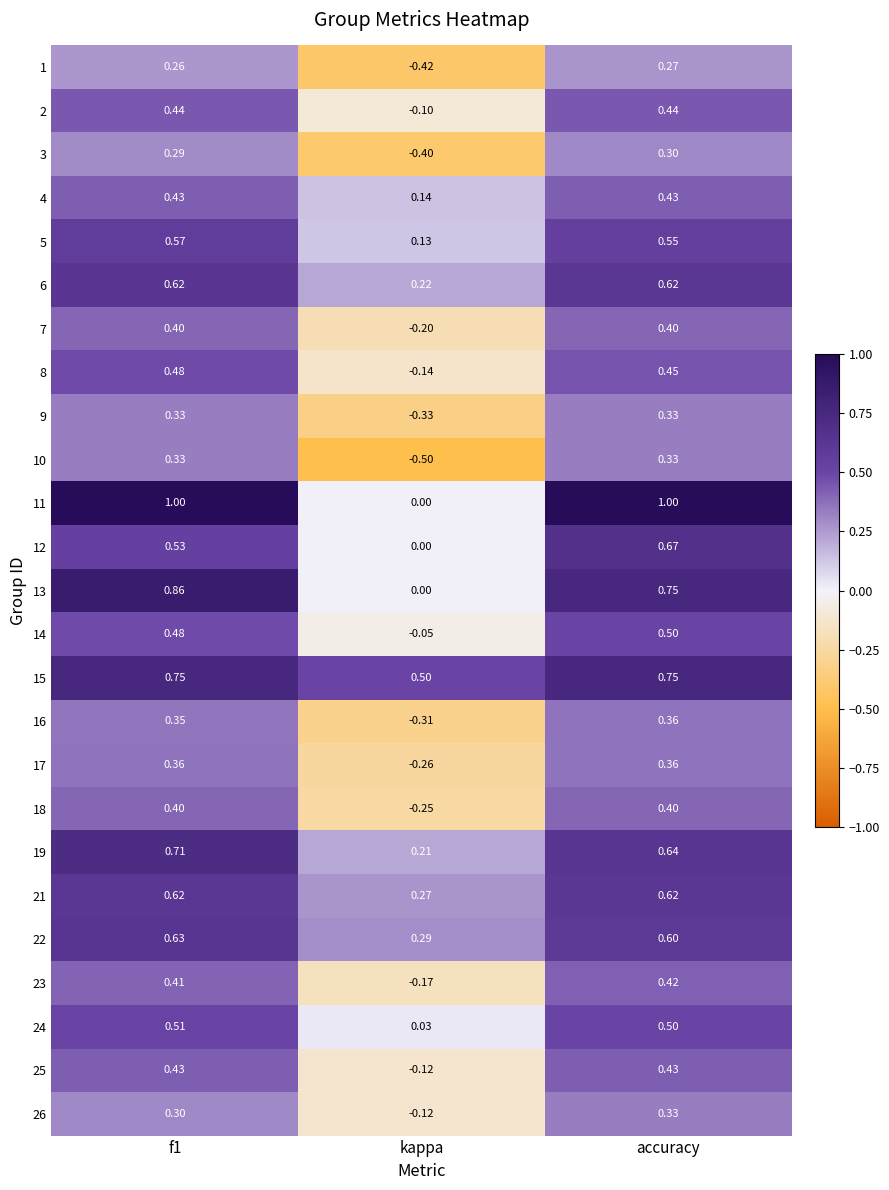

At which category does the chart reach its minimum across all series?

kappa